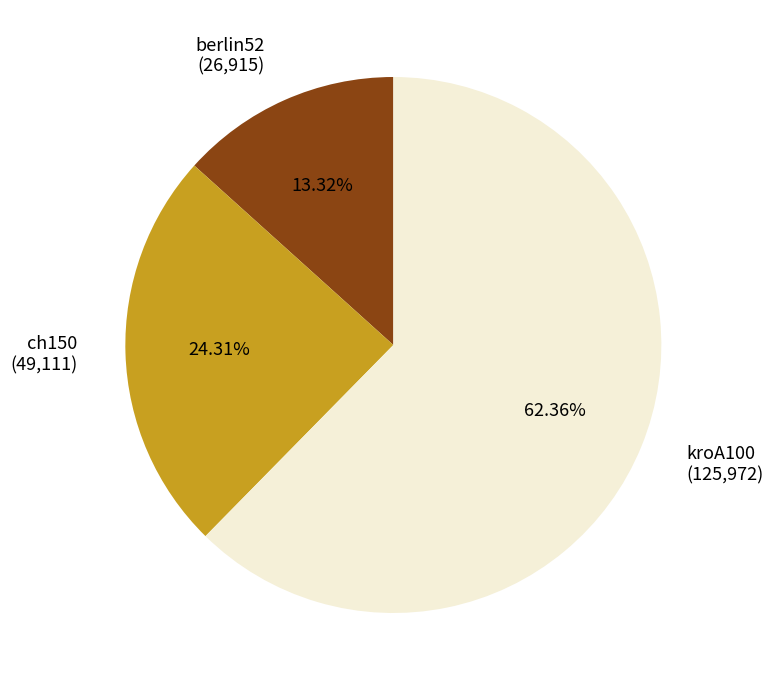

How many slices are in this pie chart?

3